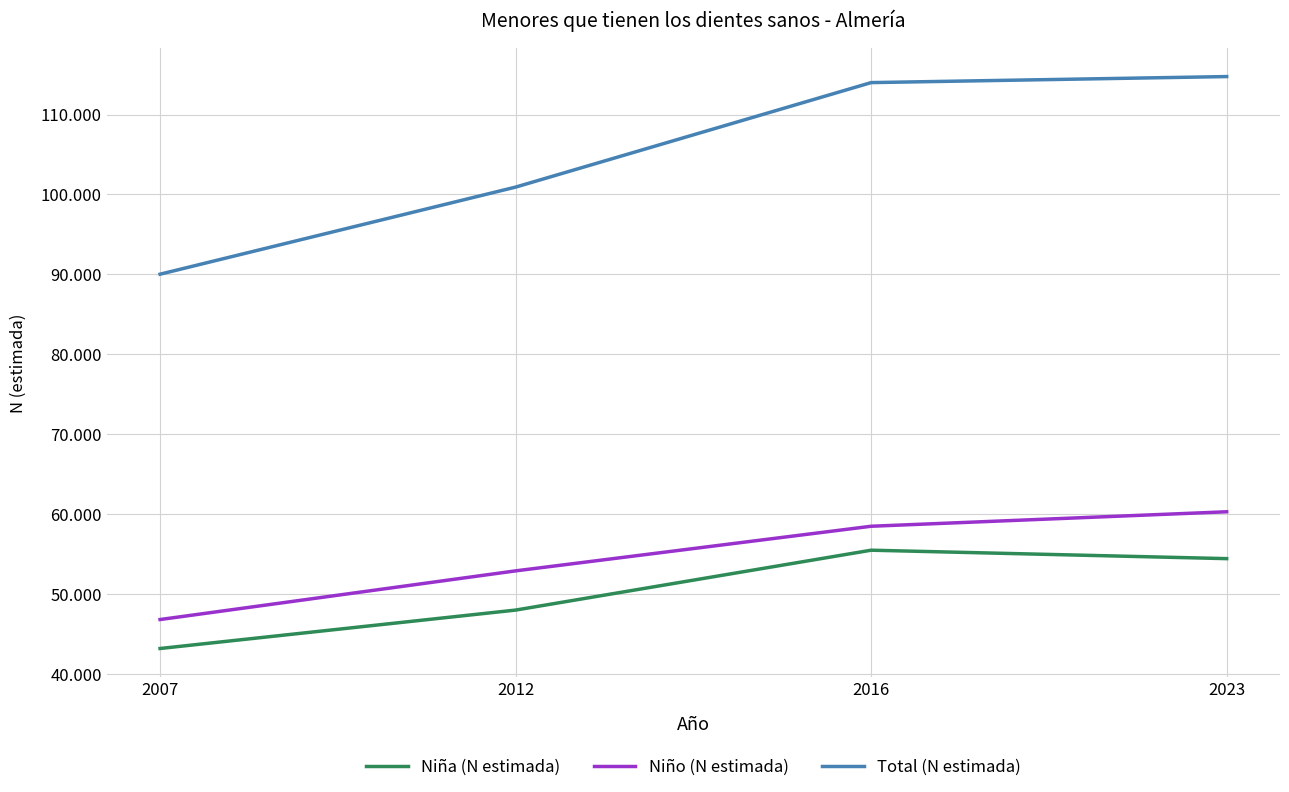

Where does the Niño (N estimada) series first go above 58497?

2023